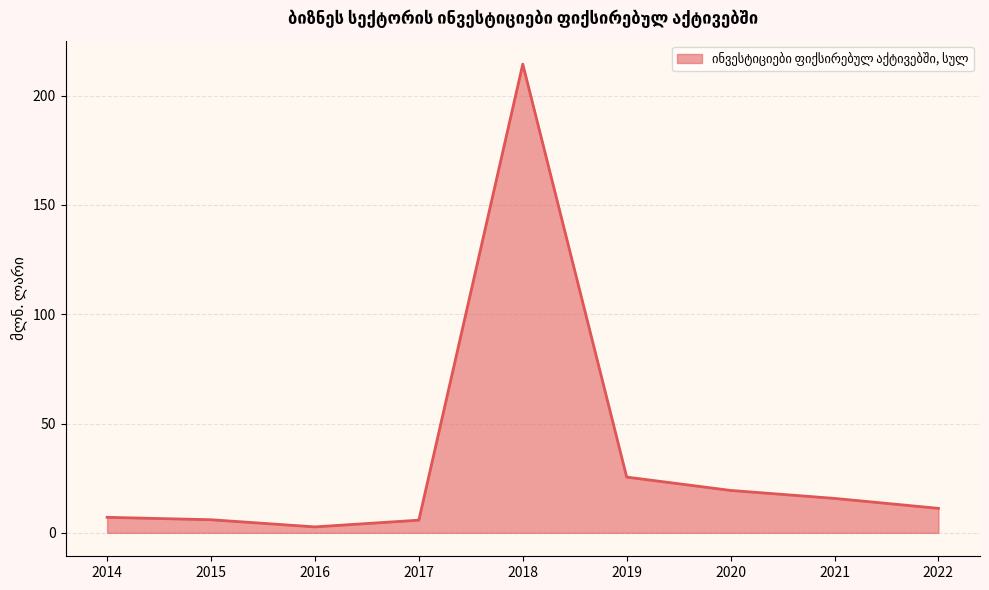

What is the greatest value displayed?

214.4